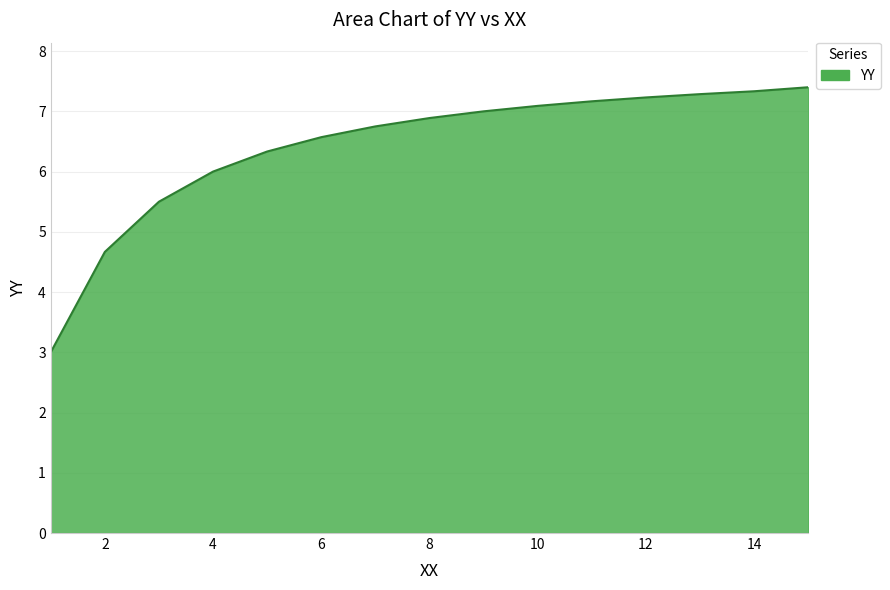

What is the difference between the maximum and minimum values?

4.4